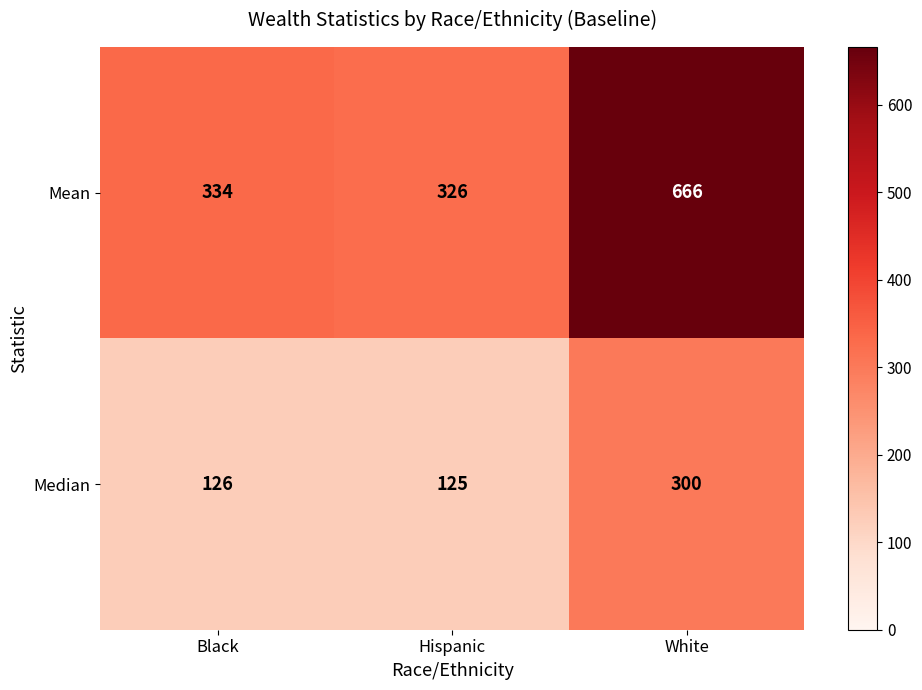

Reading left to right, what are all the values shown in this chart?

Mean: 334	326	666
Median: 126	125	300